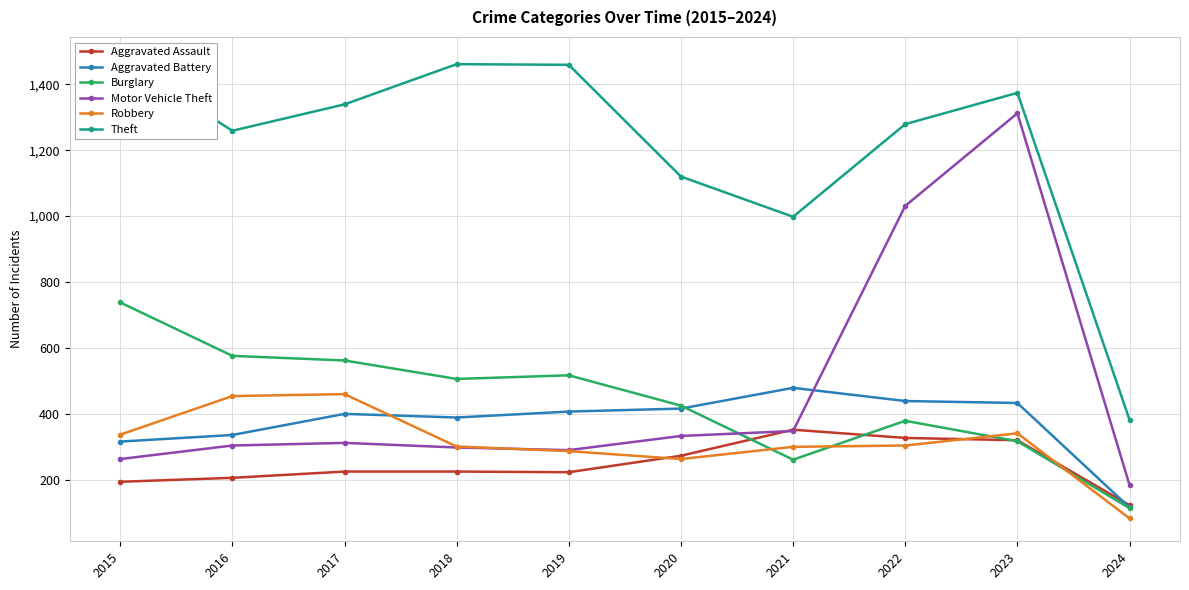

Reading right to left, what are all the values shown in this chart?

Aggravated Assault: 123	320	327	352	273	223	225	225	206	194
Aggravated Battery: 116	433	439	479	416	407	389	400	336	316
Burglary: 114	317	379	261	425	517	506	562	576	738
Motor Vehicle Theft: 184	1312	1031	348	333	290	298	312	304	263
Robbery: 83	341	304	300	263	287	301	460	454	337
Theft: 382	1374	1279	998	1120	1459	1461	1339	1259	1474